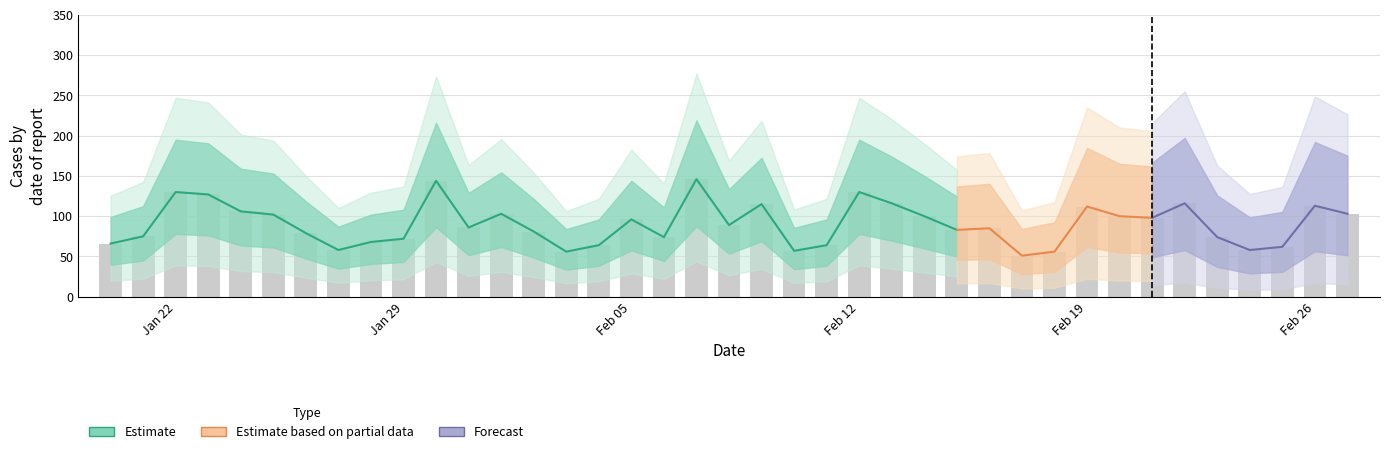

How many data points does each series have?

39